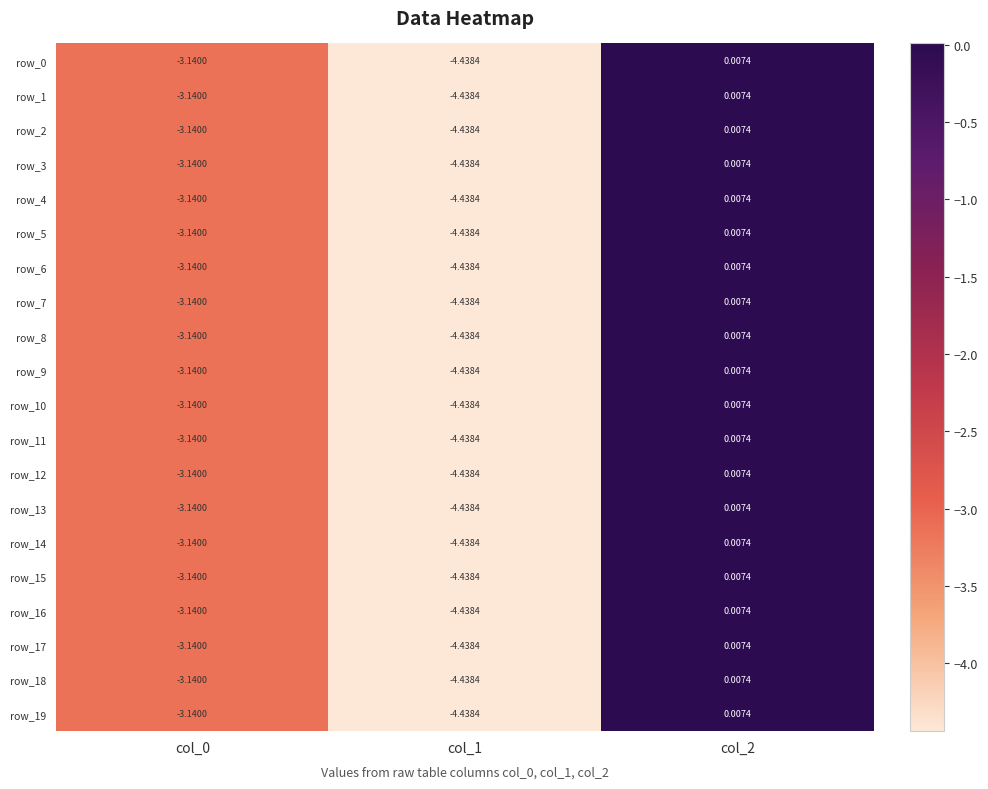

What is the difference between the maximum and minimum values in the row_11 series?

4.4